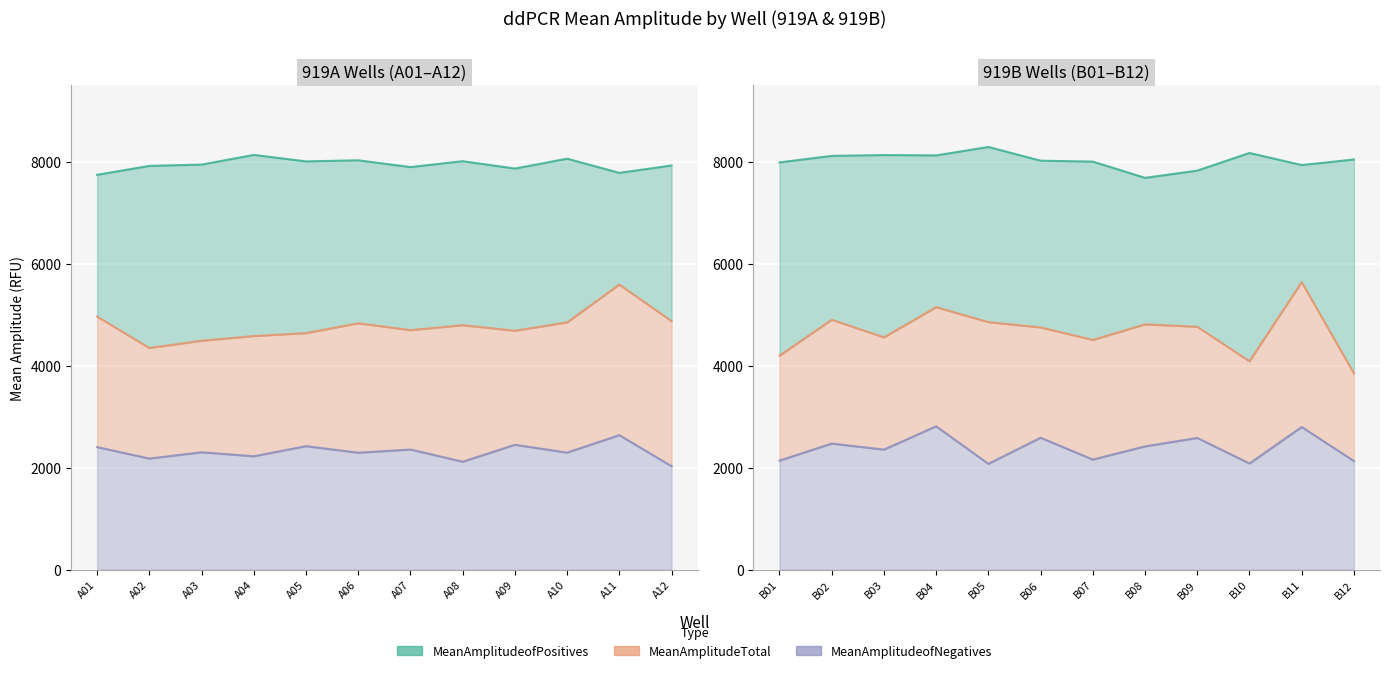

How many interior local valleys does the MeanAmplitudeofPositives series have?

3